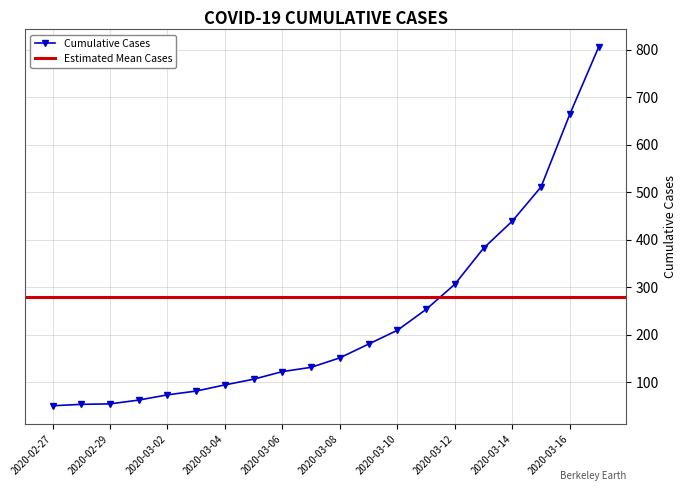

The value of Cumulative Cases at 2020-02-29 is 54. True or false?

True